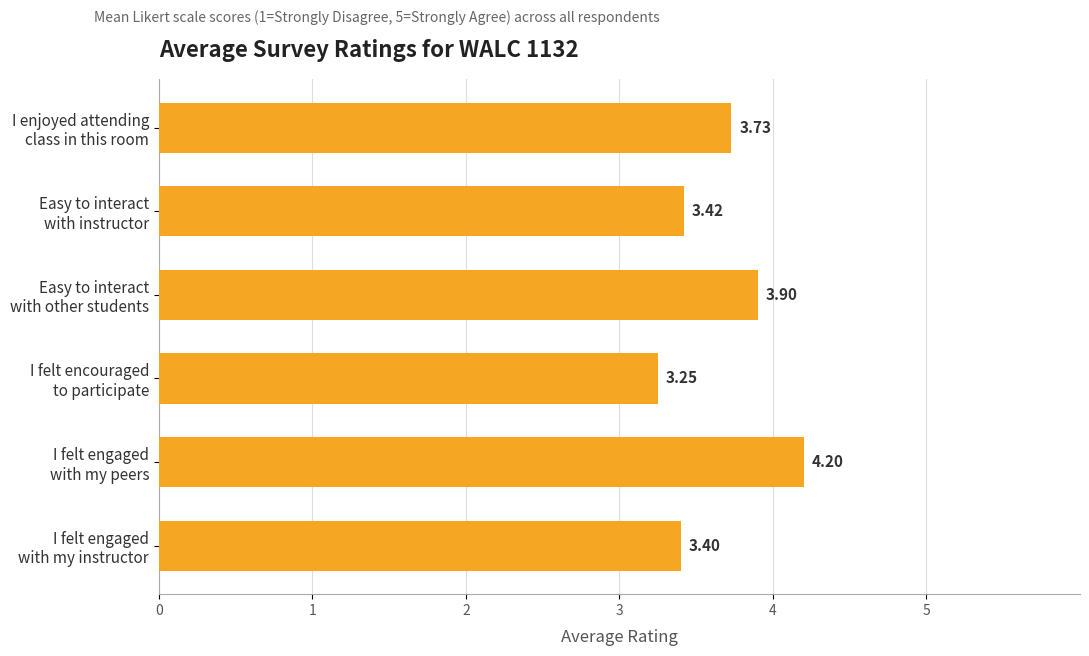

What is the greatest value displayed?

4.2